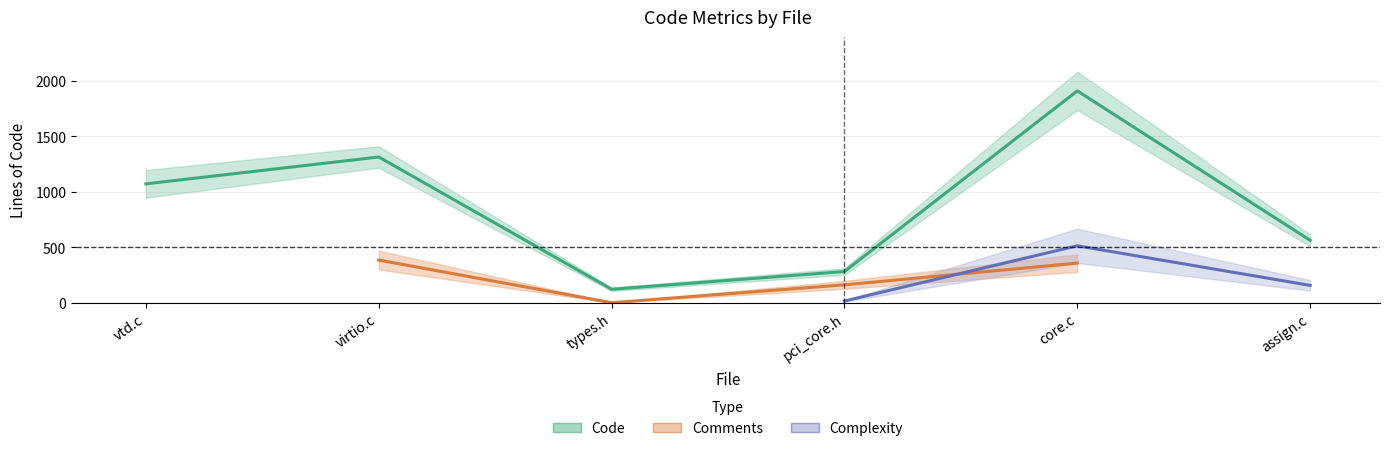

True or false: Code and Comments intersect in this chart.

False